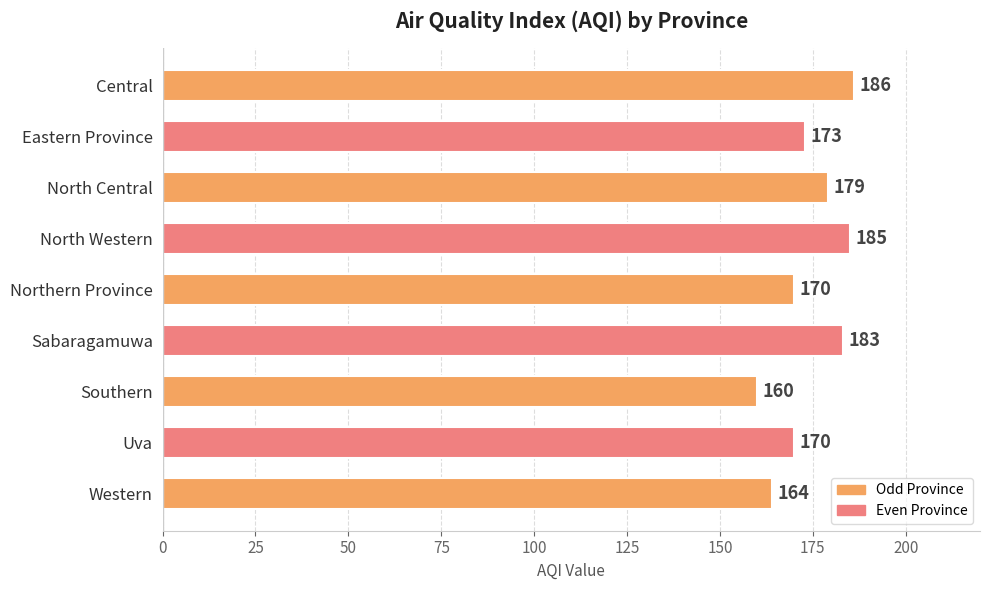

What is the greatest value displayed?

186